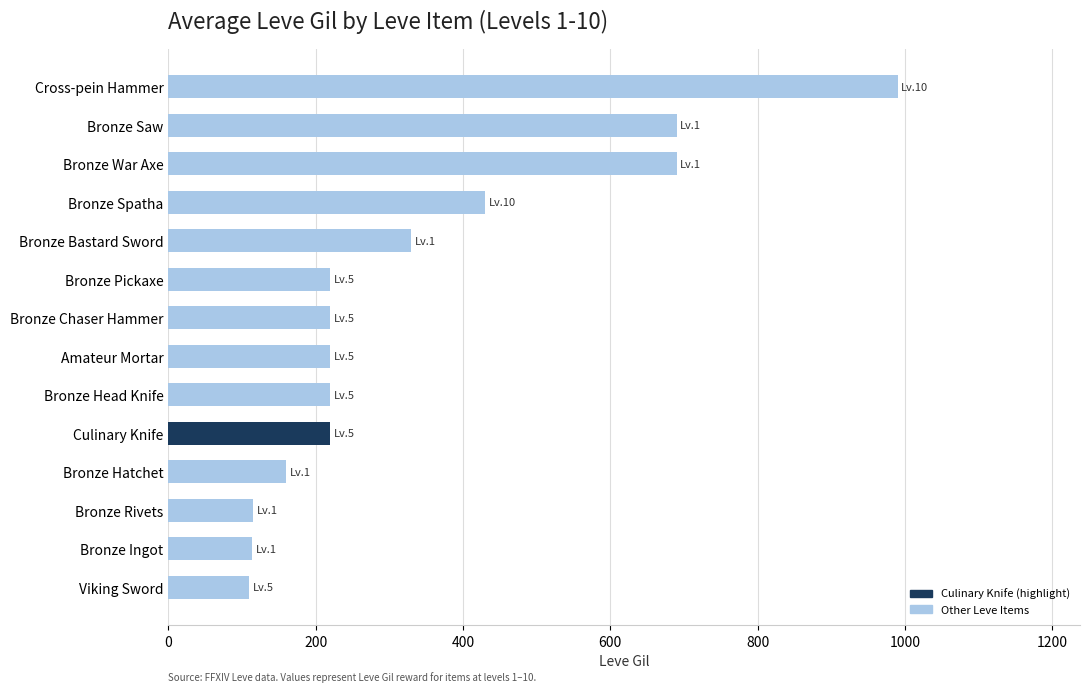

True or false: the data shows 135 at Bronze Chaser Hammer.

False